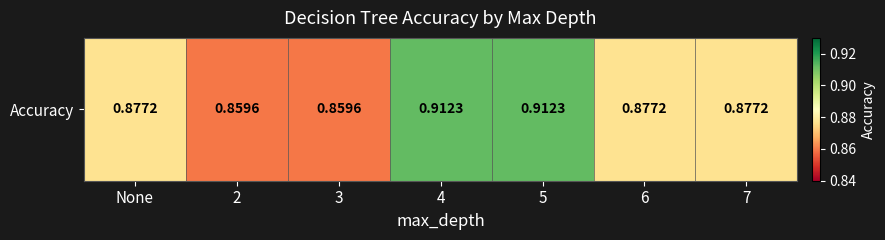

True or false: the data shows 0.9 at 5.

True